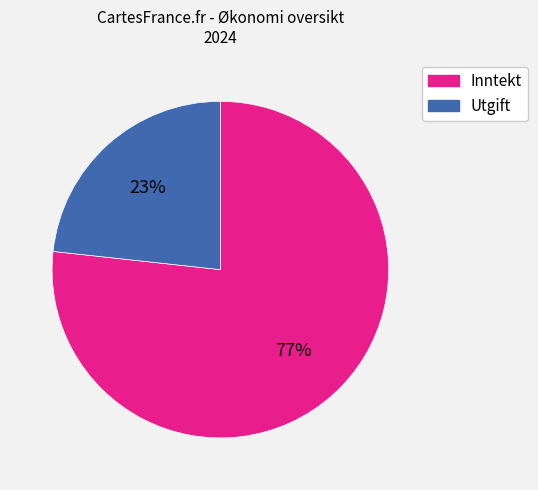

To the nearest percent, what is the average slice percentage?

50%